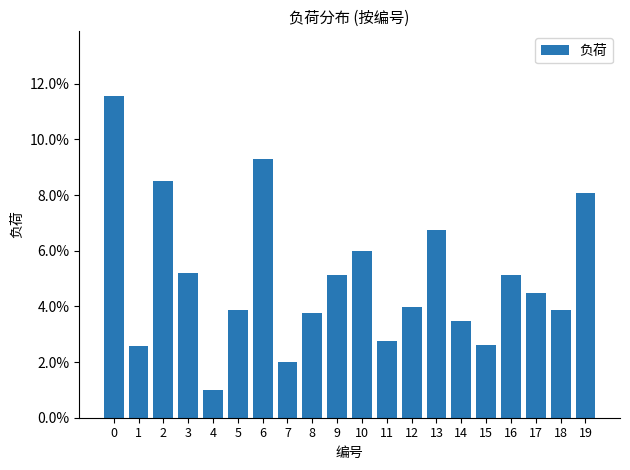

Are the bars horizontal?

No